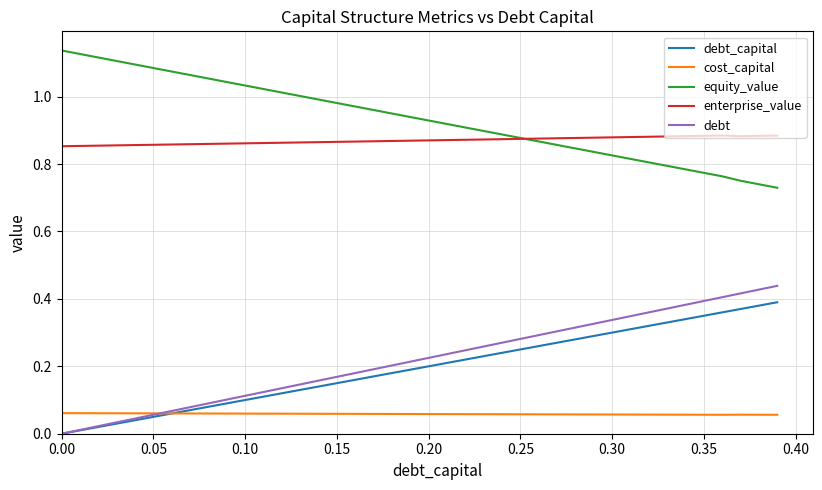

Which series has the largest total across all categories?

equity_value